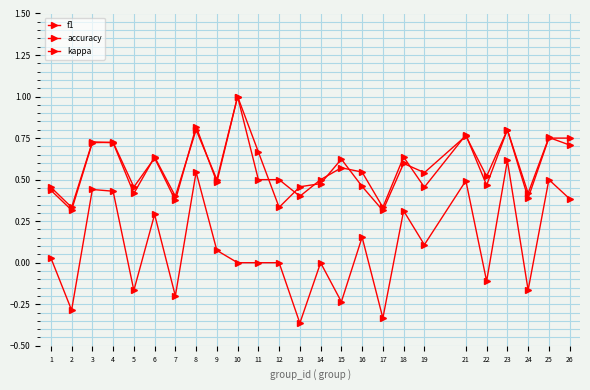

How many lines are shown in the chart?

3